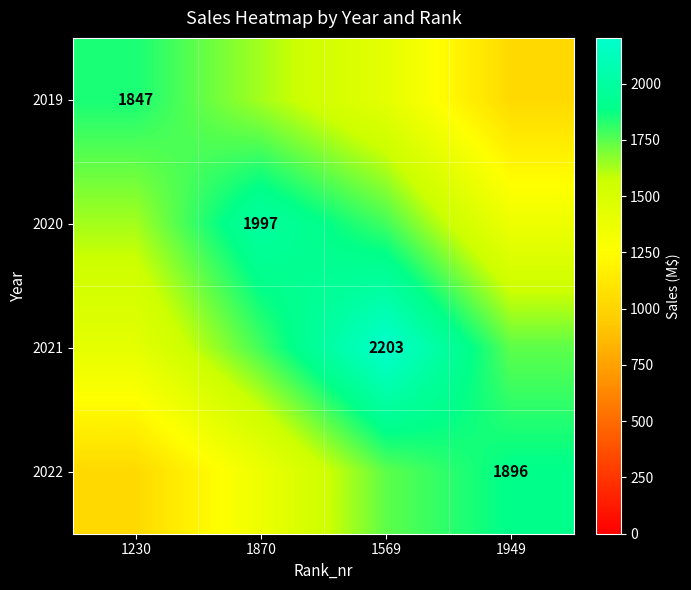

What is the minimum value shown in the chart?

1029.3